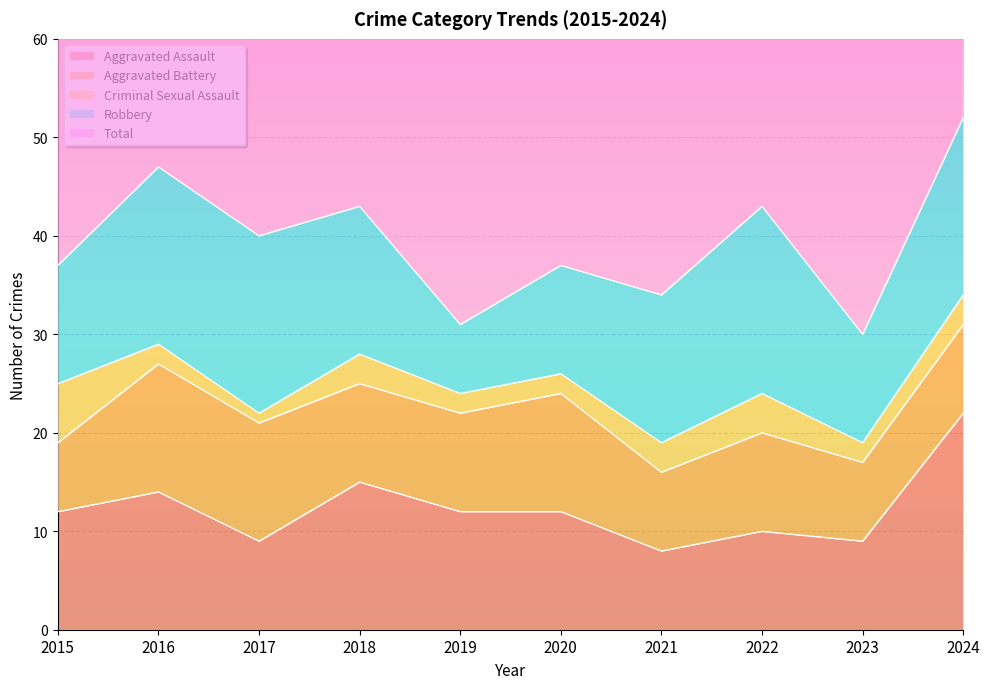

True or false: Criminal Sexual Assault and Aggravated Battery intersect in this chart.

False